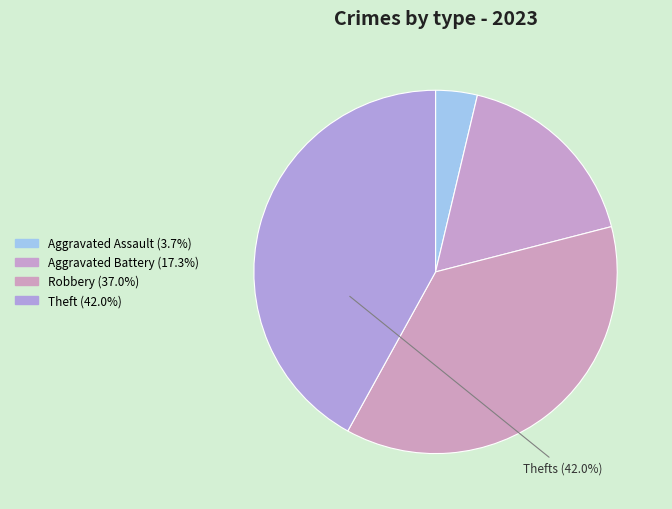

How many slices are in this pie chart?

4